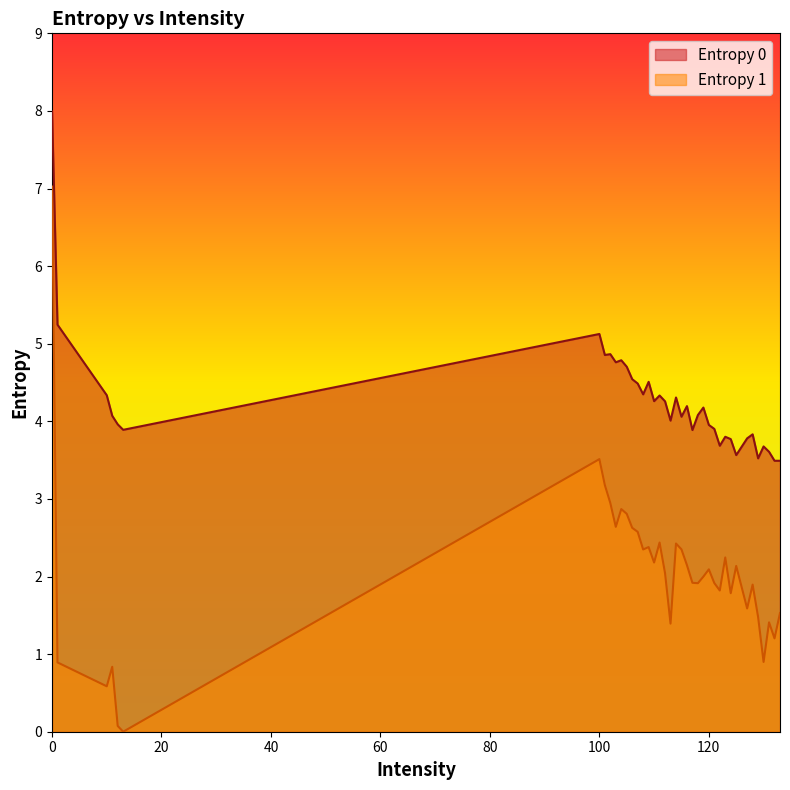

Reading left to right, transcribe all the data shown in this chart.

Entropy 0: 0=8.0	1=5.2	10=4.3	11=4.1	12=4.0	13=3.9	128=3.8	127=3.8	124=3.8	125=3.6	129=3.5	130=3.7	131=3.6	132=3.5	133=3.5	100=5.1	101=4.9	102=4.9	103=4.8	104=4.8	105=4.7	106=4.5	107=4.5	108=4.3	109=4.5	110=4.3	111=4.3	112=4.3	113=4.0	114=4.3	115=4.1	116=4.2	117=3.9	118=4.1	119=4.2	120=4.0	121=3.9	122=3.7	123=3.8
Entropy 1: 0=7.0	1=0.9	10=0.6	11=0.8	12=0.1	13=0.0	128=1.9	127=1.6	124=1.8	125=2.1	129=1.5	130=0.9	131=1.4	132=1.2	133=1.5	100=3.5	101=3.2	102=2.9	103=2.6	104=2.9	105=2.8	106=2.6	107=2.6	108=2.3	109=2.4	110=2.2	111=2.4	112=2.0	113=1.4	114=2.4	115=2.3	116=2.1	117=1.9	118=1.9	119=2.0	120=2.1	121=1.9	122=1.8	123=2.2